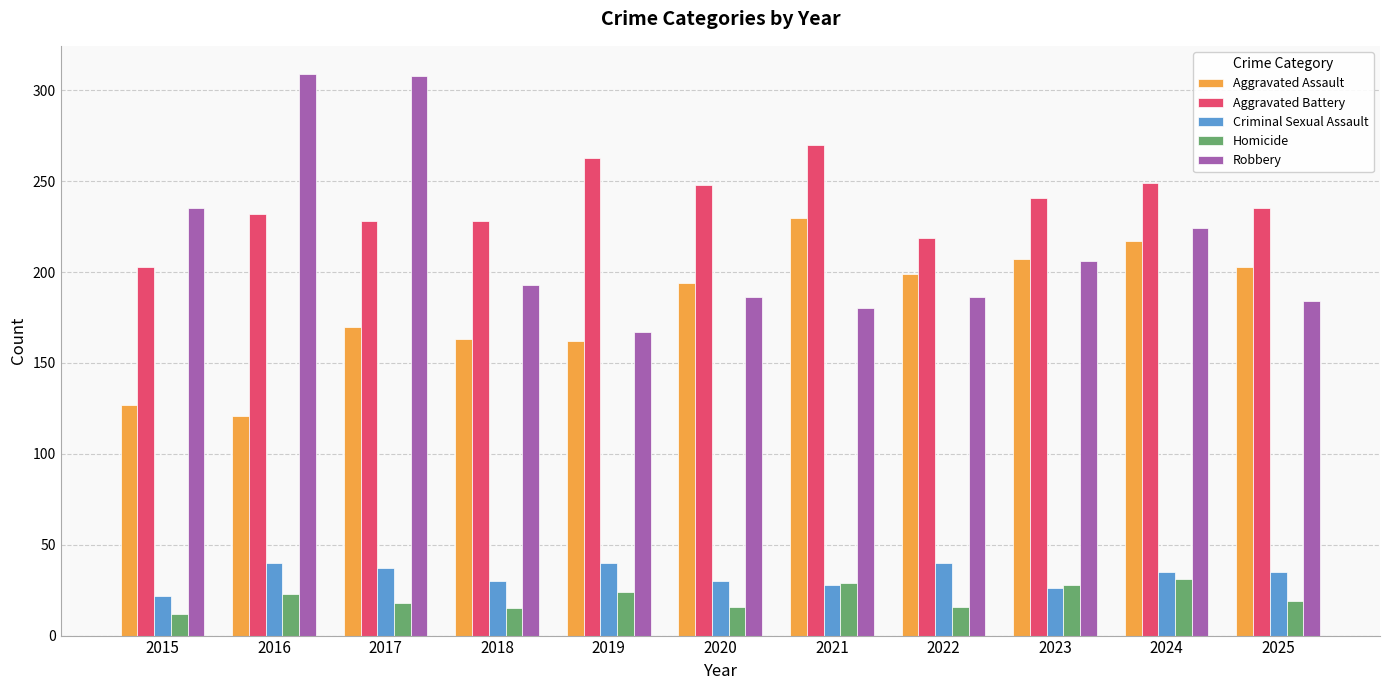

What is the value of the Aggravated Battery bar at the 2nd from the left?

232